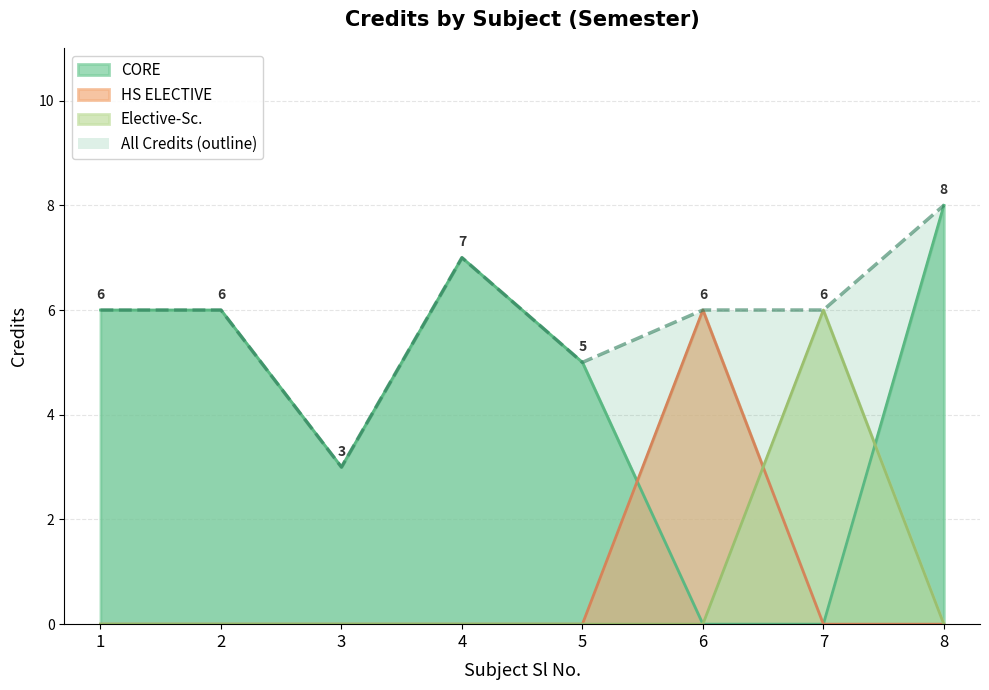

Between 1 and 7, which is larger?

1